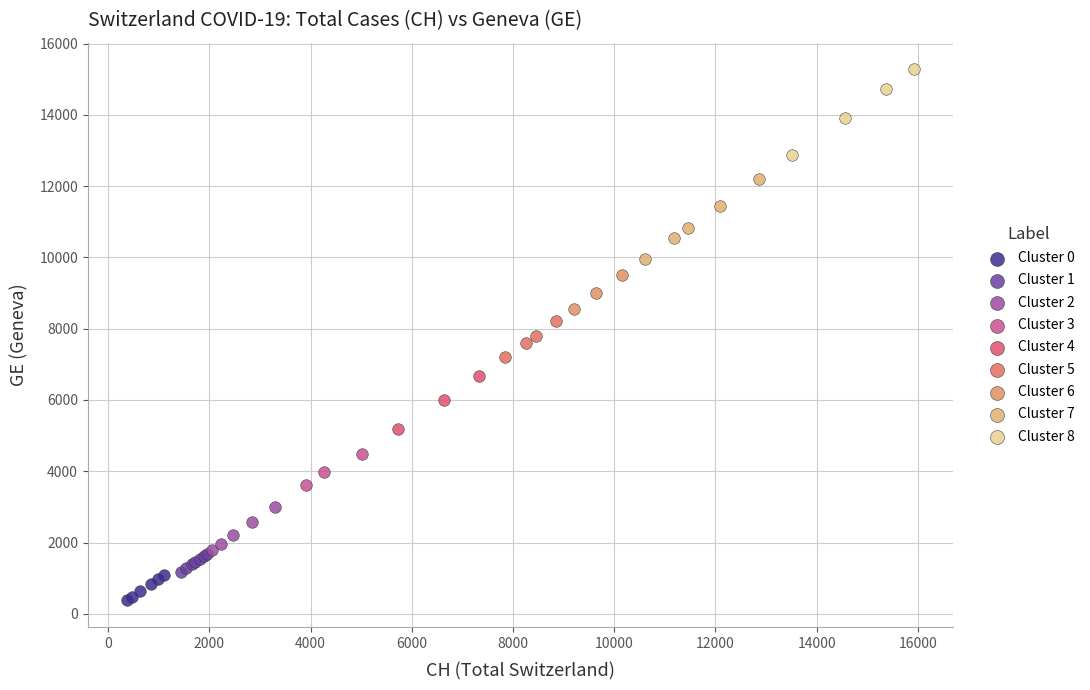

Which series contains the lowest Y value?

Cluster 0